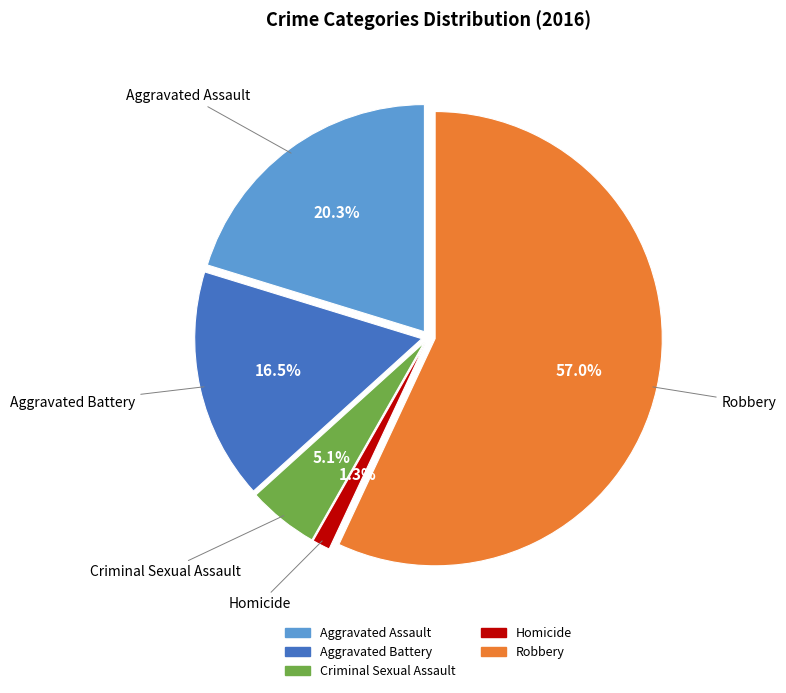

How much of the chart is everything except Aggravated Assault?

79.7%